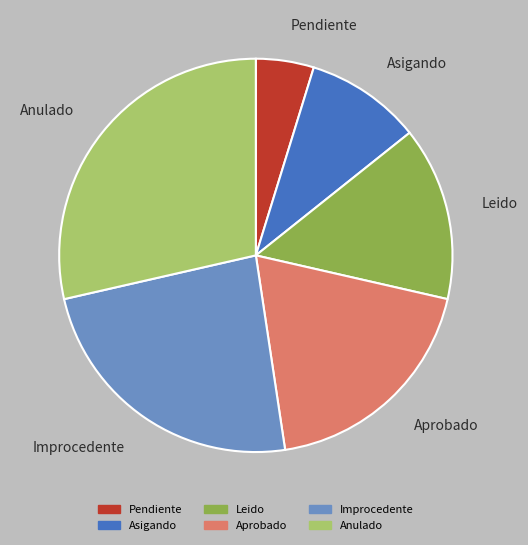

Which has a higher value, Anulado or Aprobado?

Anulado